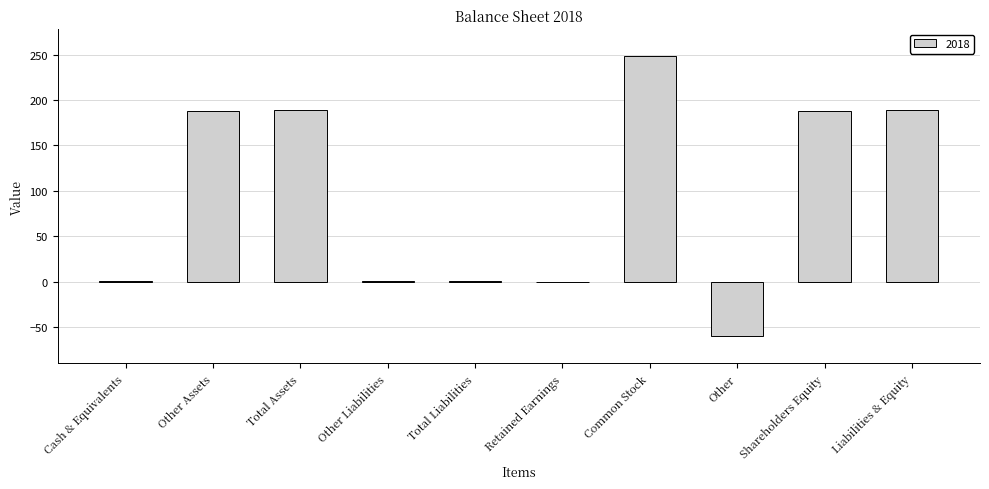

Which category has the highest value across all series?

Common Stock